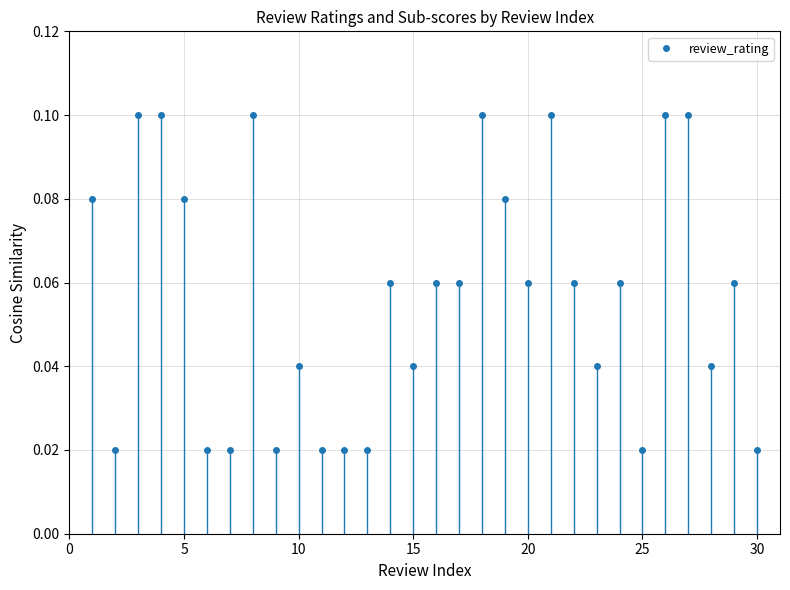

Count the values in the range 0 to 1.

30